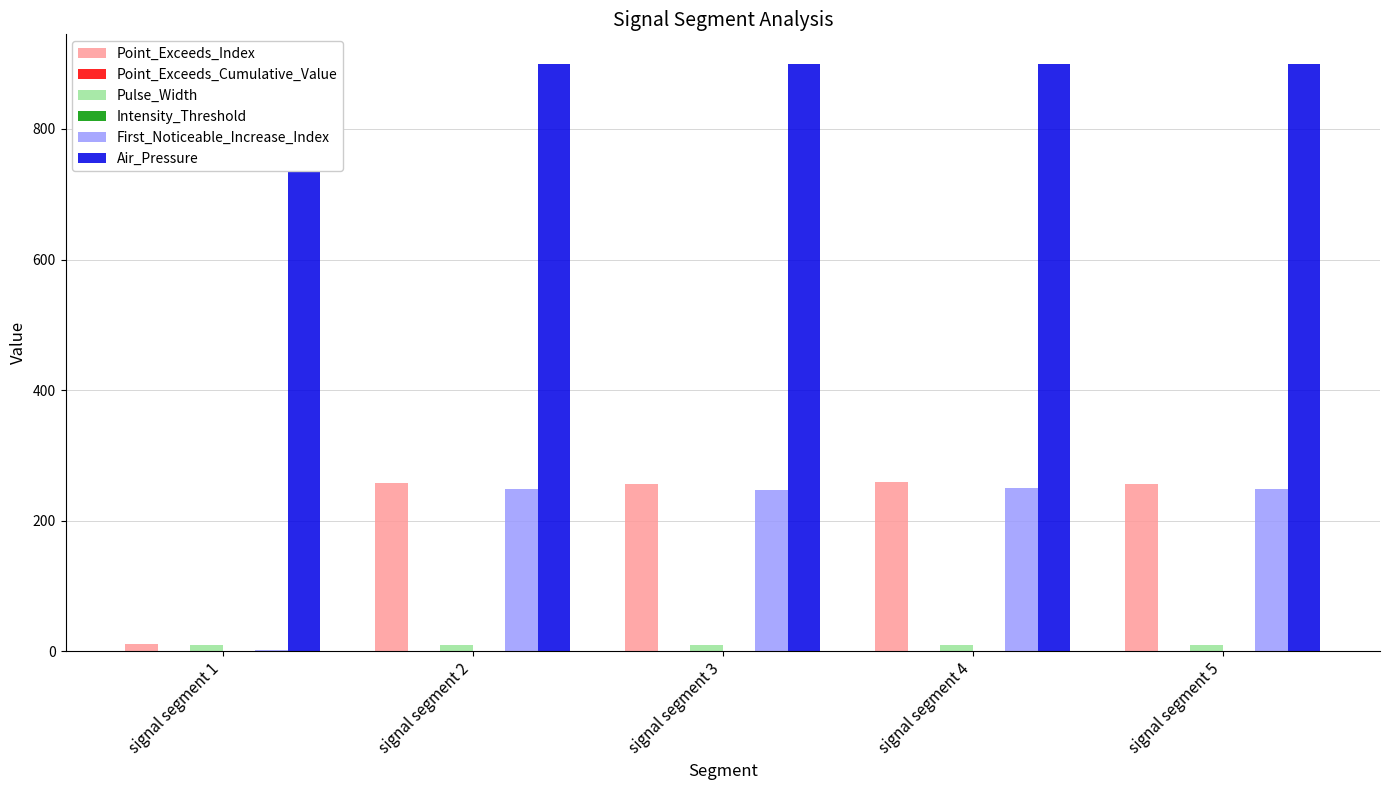

What is the spread (max minus min) of values at signal segment 3?

899.5